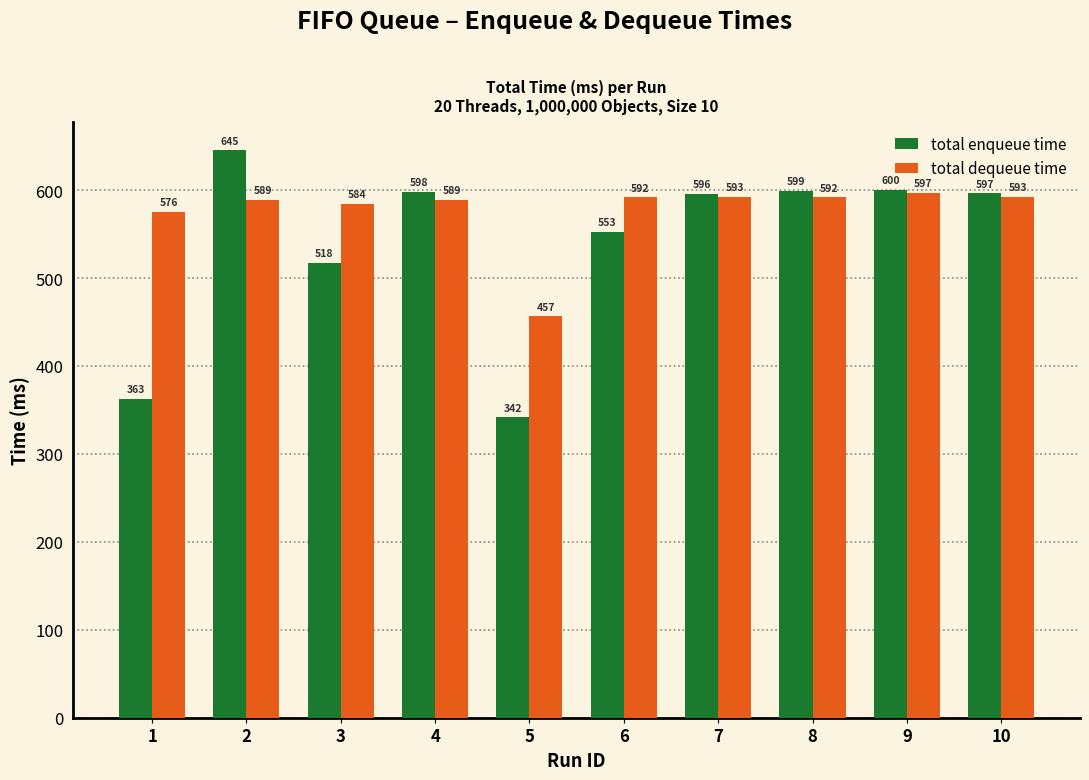

The total dequeue time series shows 584.3 at 3. True or false?

True